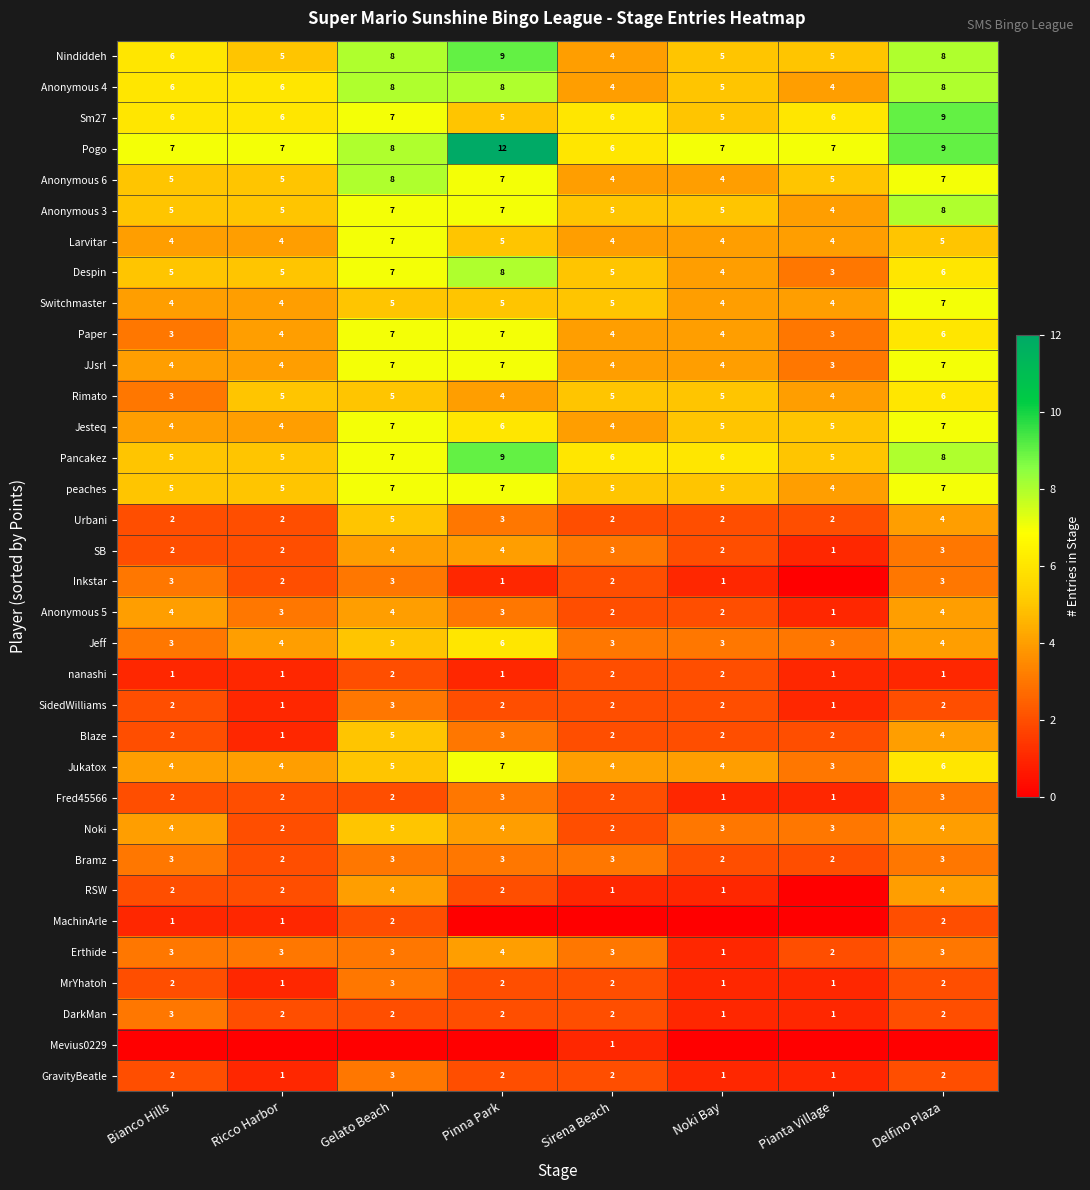

How many Urbani values are between 2 and 4?

7